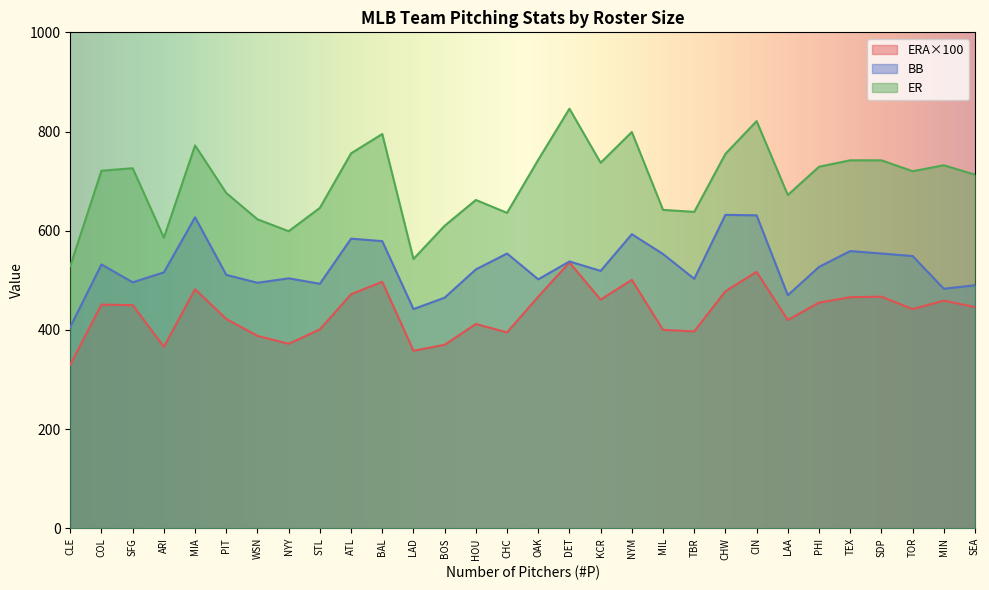

Rank the series by their average value, from lowest to highest.

ERA×100, BB, ER